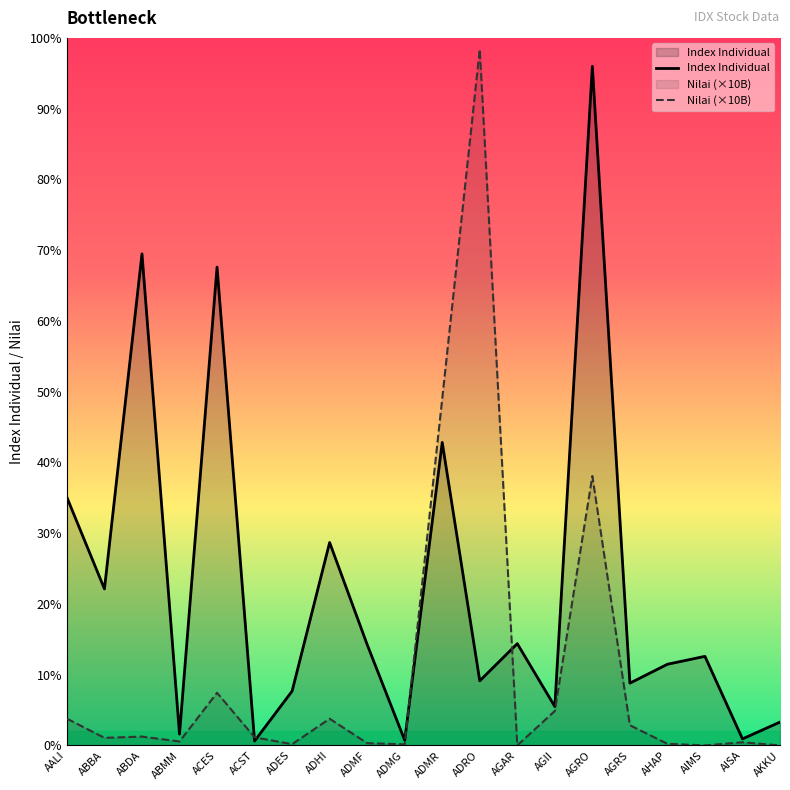

How many lines are shown in the chart?

2